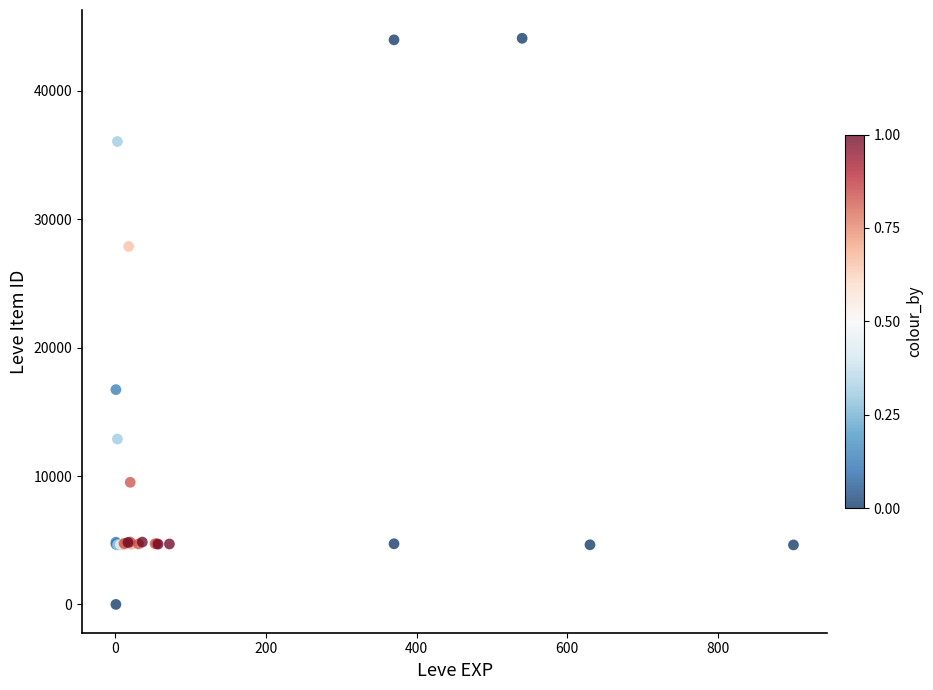

What Y value in the scatter plot is closest to 22050?

16734